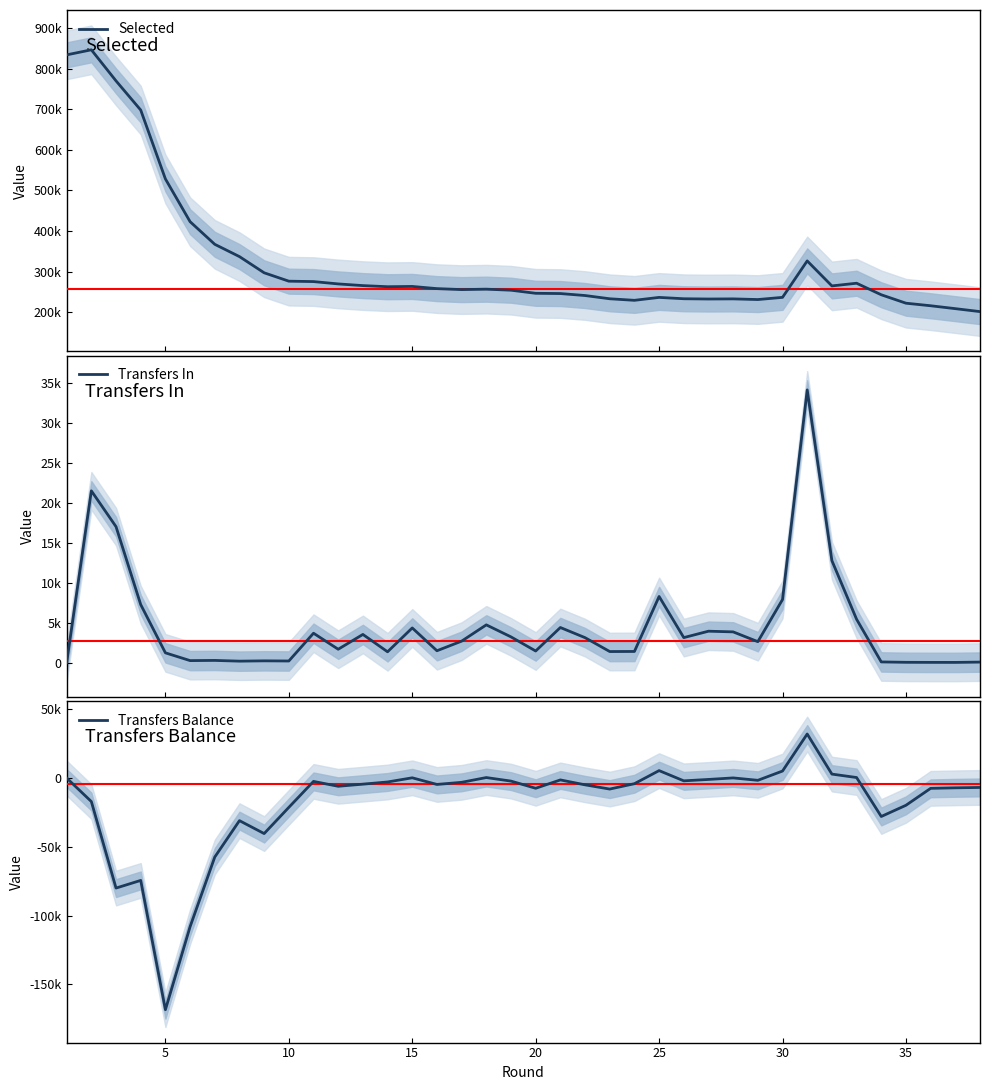

True or false: Transfers Balance and Selected intersect in this chart.

False